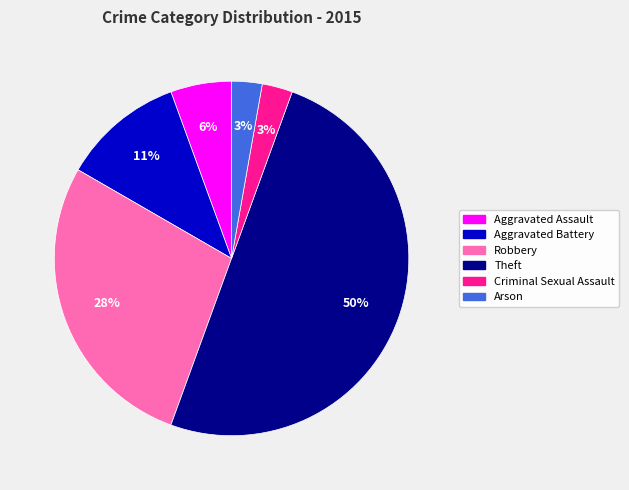

Is the sum of Aggravated Battery and Robbery greater than half?

No